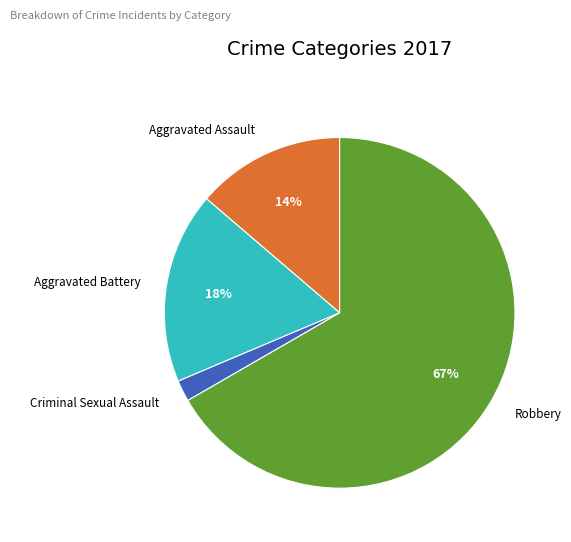

True or false: Aggravated Battery accounts for 18% of the total.

True